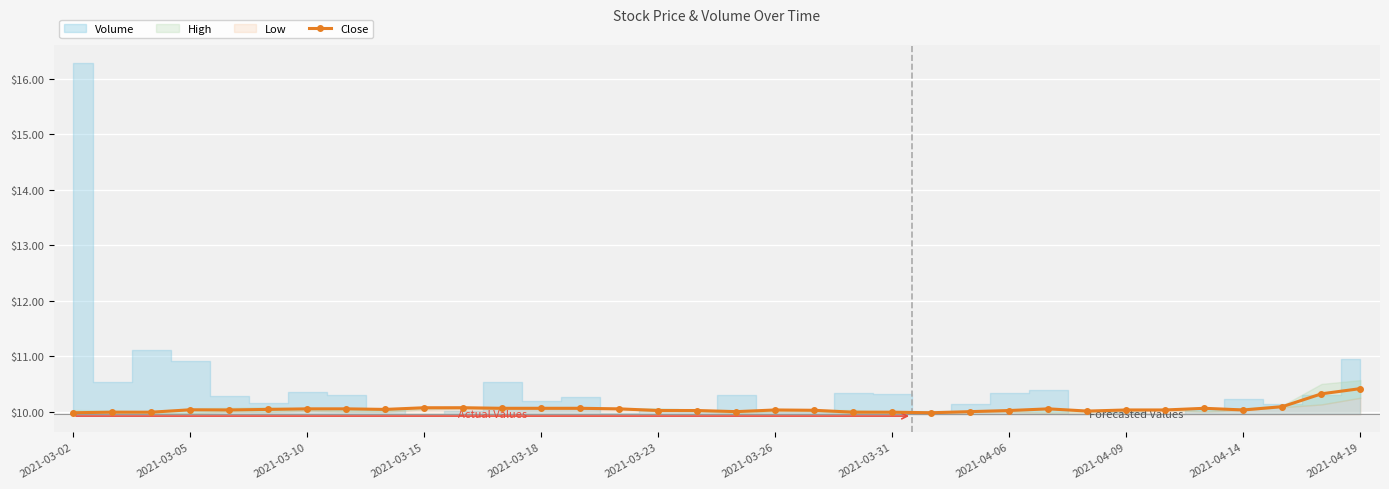

How many interior local valleys (lower than both neighbors) does the data have?

6